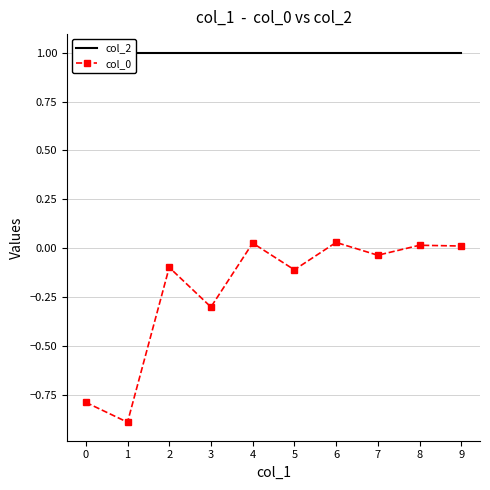

True or false: col_2 and col_0 intersect in this chart.

False